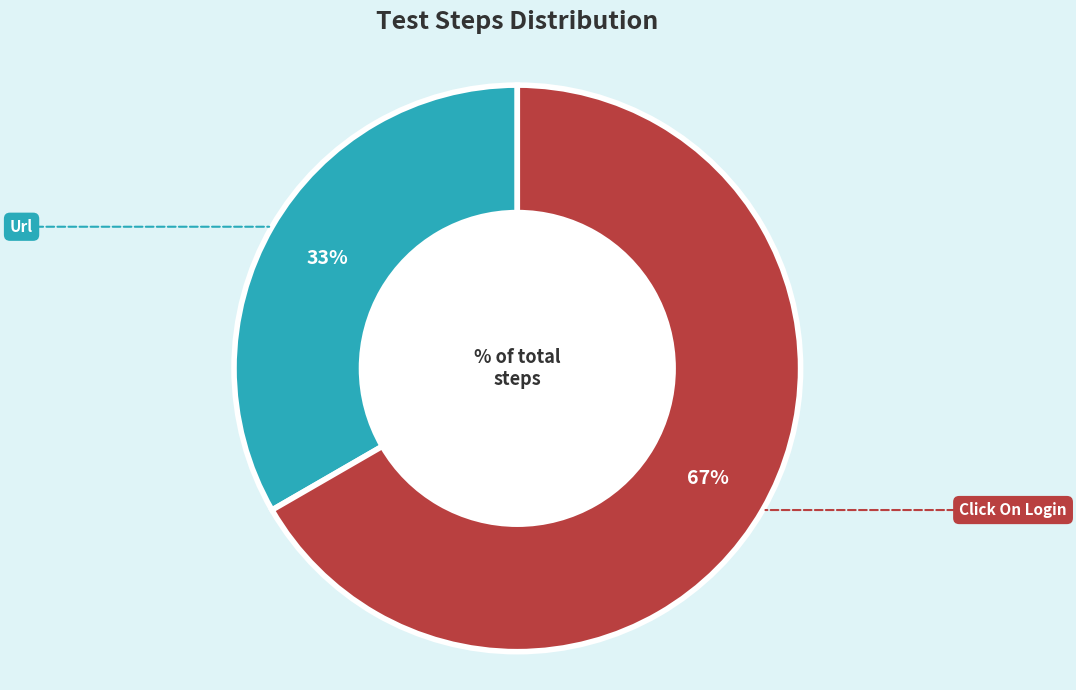

To the nearest percent, what is the average slice percentage?

50%